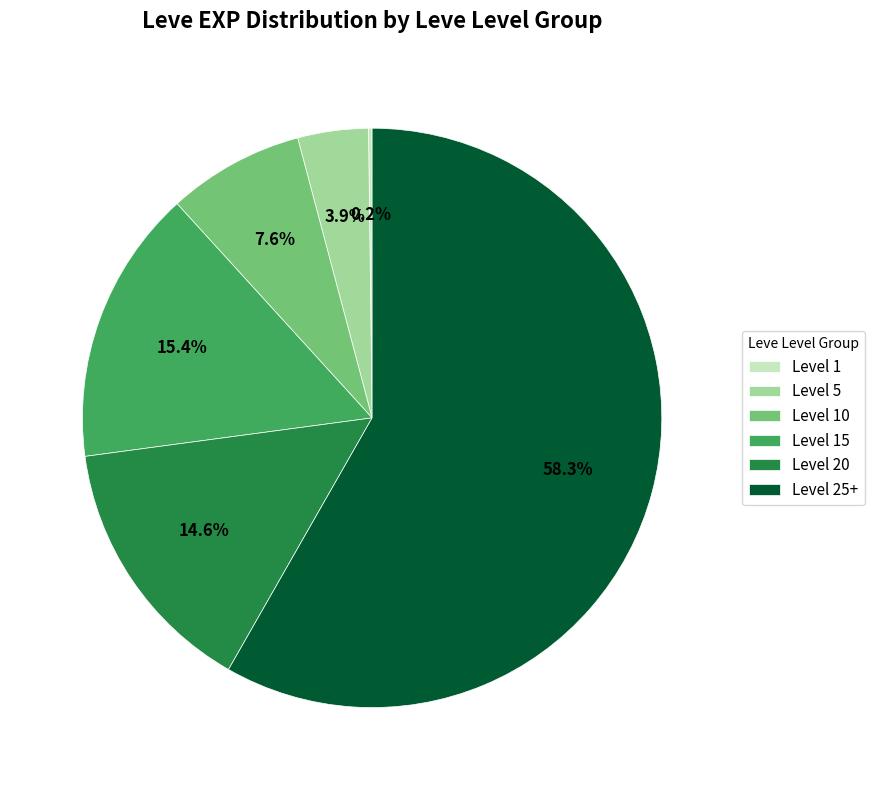

What portion of the pie excludes Level 20?

85.4%